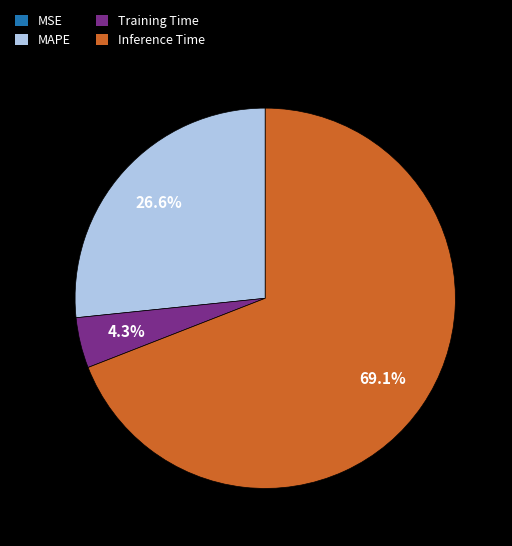

Which category accounts for the majority?

Inference Time